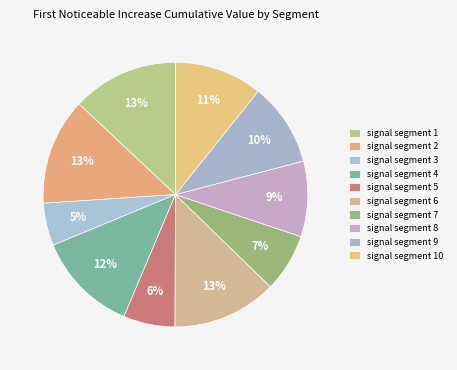

Between signal segment 3 and signal segment 9, which is larger?

signal segment 9